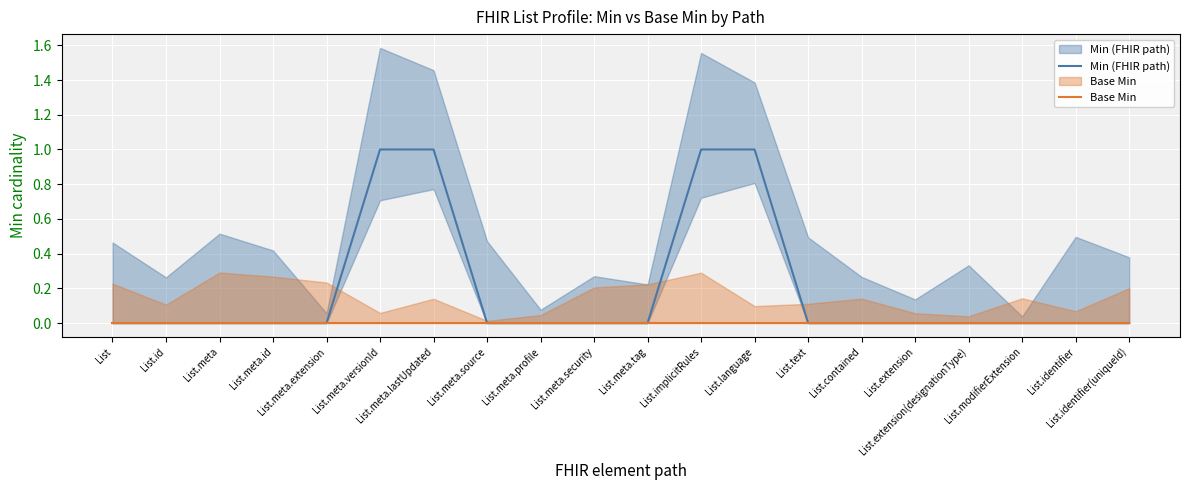

True or false: Min (FHIR path) has more than 2 points higher than both neighbors.

False